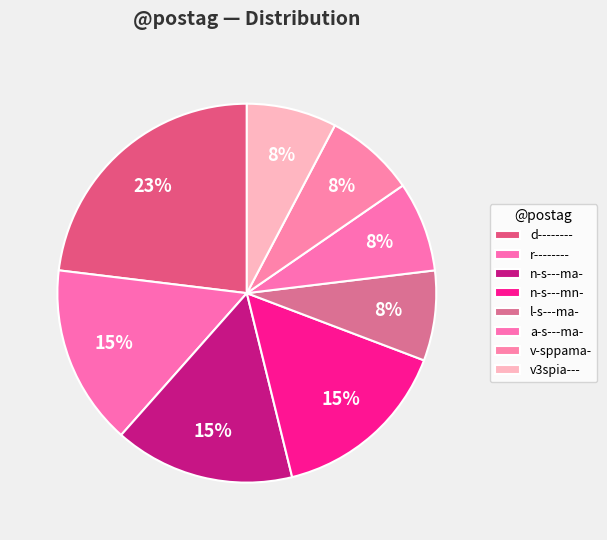

Is n-s---mn- the majority of the pie?

No